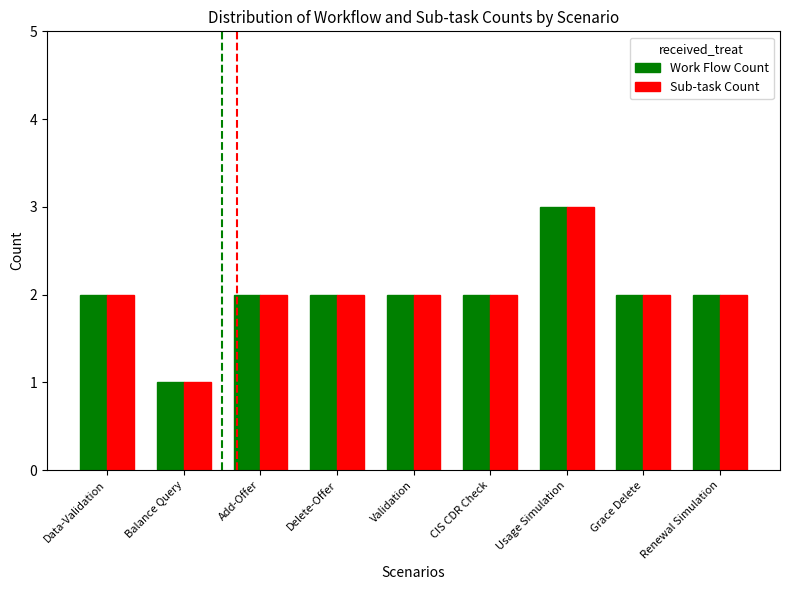

Reading right to left, what are all the values shown in this chart?

Work Flow Count: Renewal Simulation=2	Grace Delete=2	Usage Simulation=3	CIS CDR Check=2	Validation=2	Delete-Offer=2	Add-Offer=2	Balance Query=1	Data-Validation=2
Sub-task Count: Renewal Simulation=2	Grace Delete=2	Usage Simulation=3	CIS CDR Check=2	Validation=2	Delete-Offer=2	Add-Offer=2	Balance Query=1	Data-Validation=2